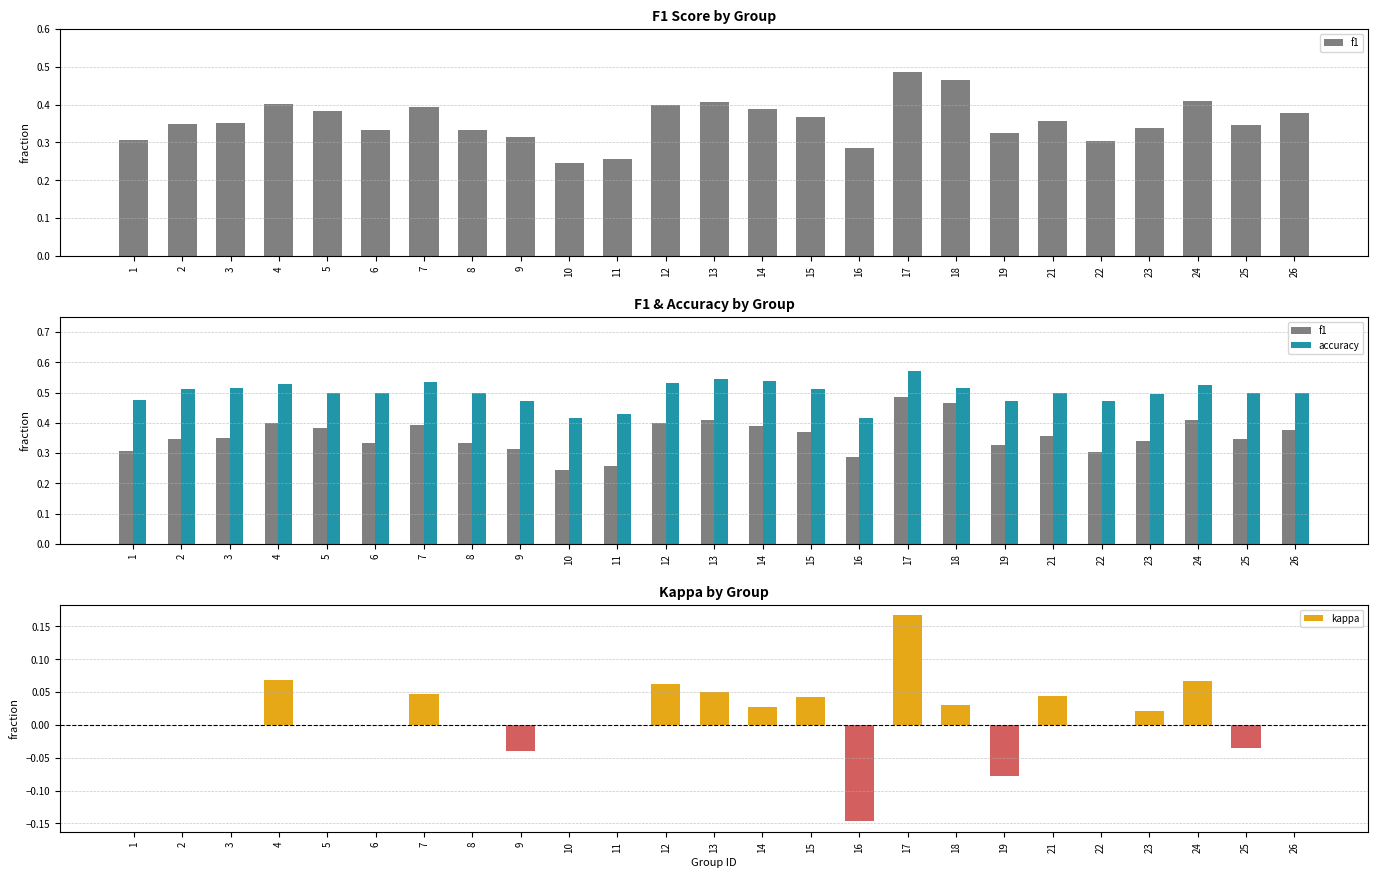

Between 11 and 21, which series saw the biggest shift?

f1